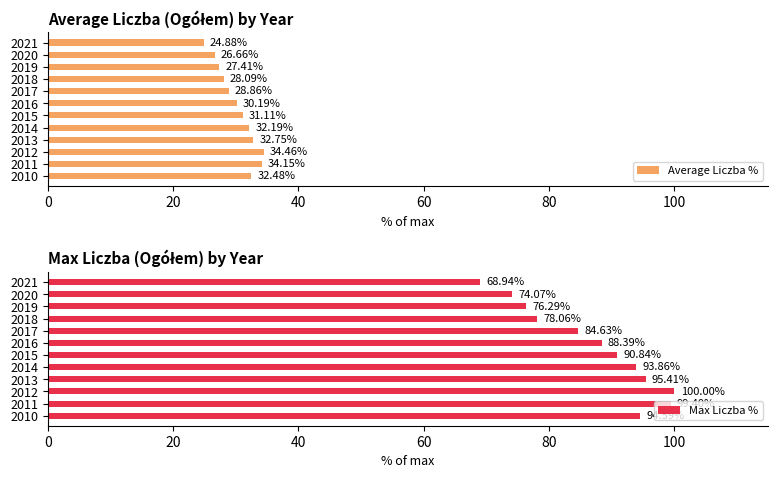

How many values in the Average Liczba % series exceed 31?

6